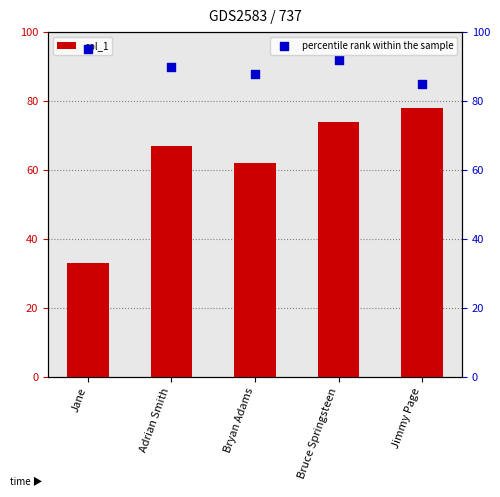

Which series reaches the minimum Y coordinate?

col_1